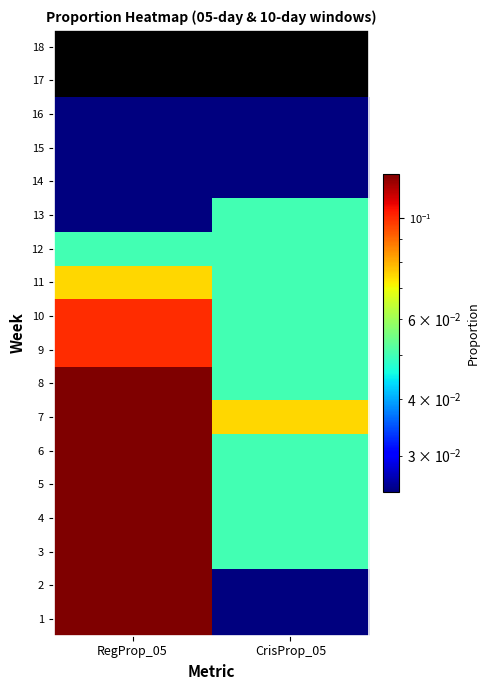

How many data points does each series have?

2